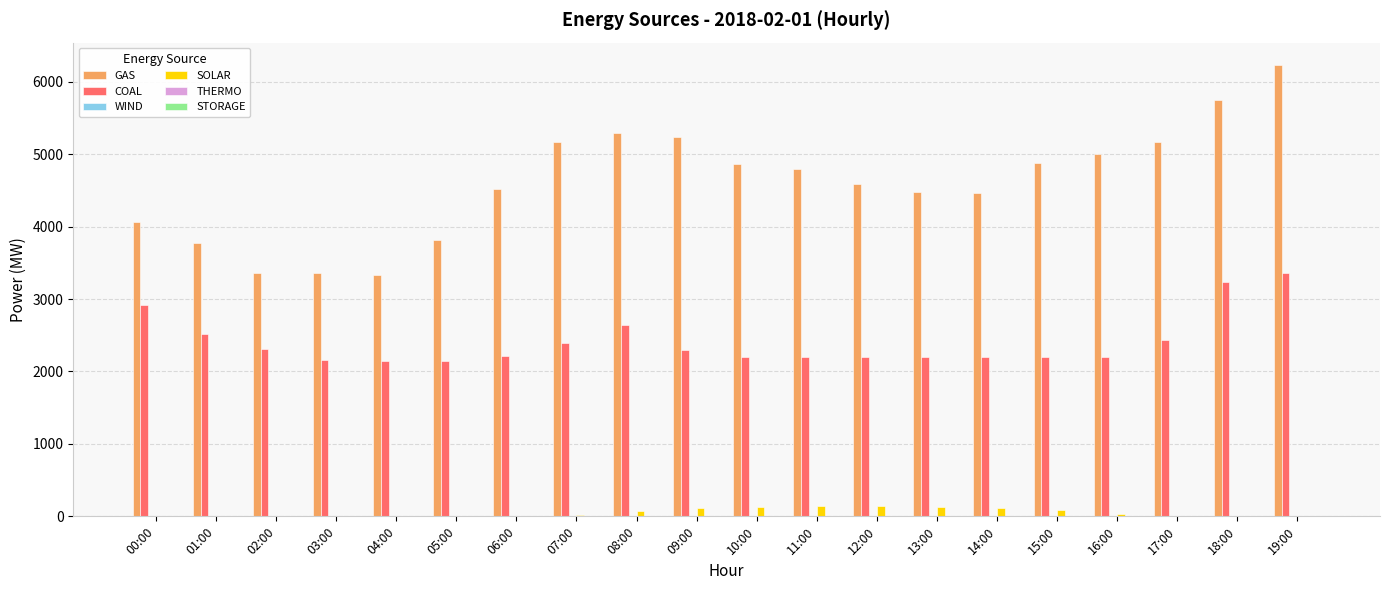

At which category is the sum across all series the highest?

19:00